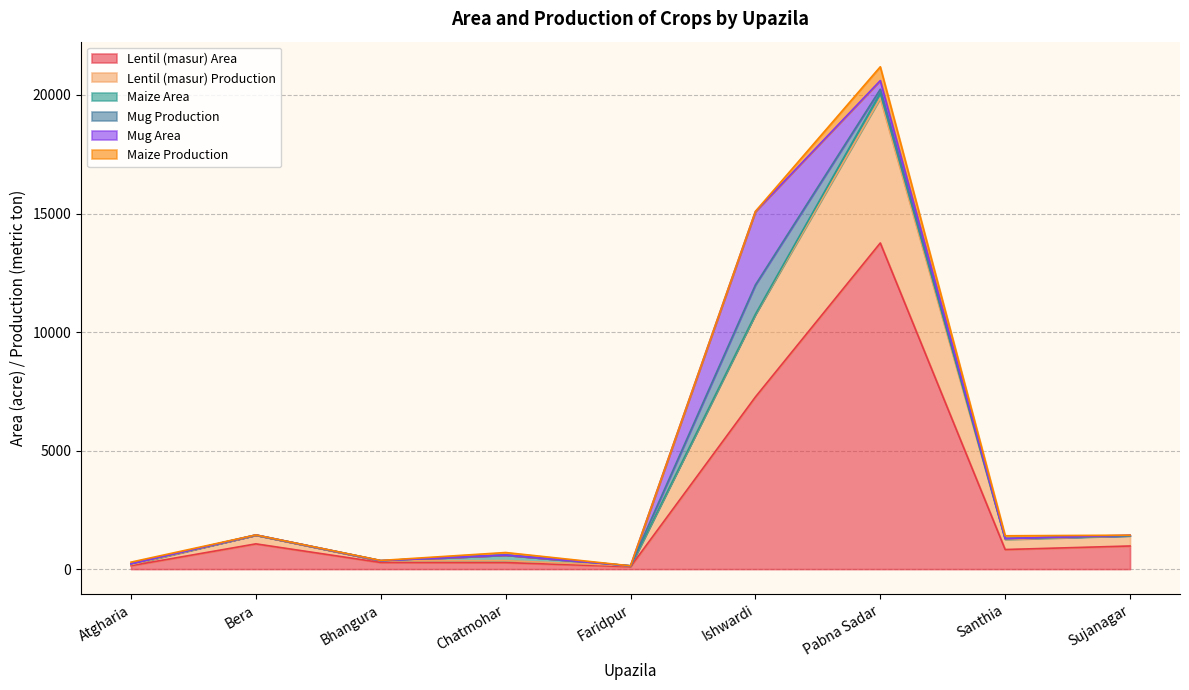

After their last crossing, which series has the higher values: Maize Area or Mug Area?

Mug Area